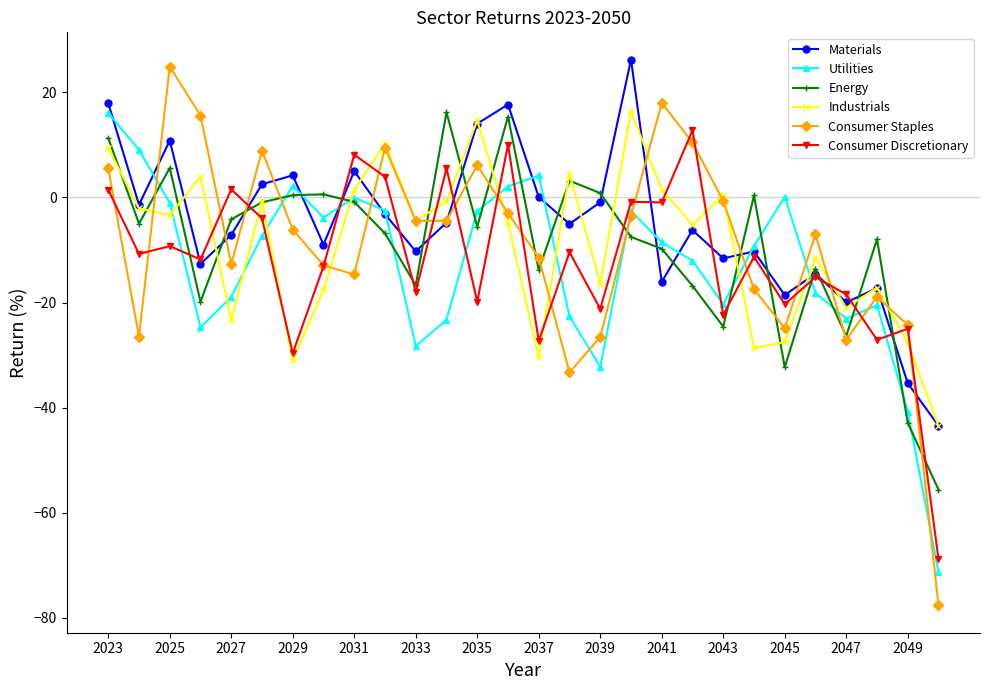

True or false: Industrials has more than 0 points higher than both neighbors.

True